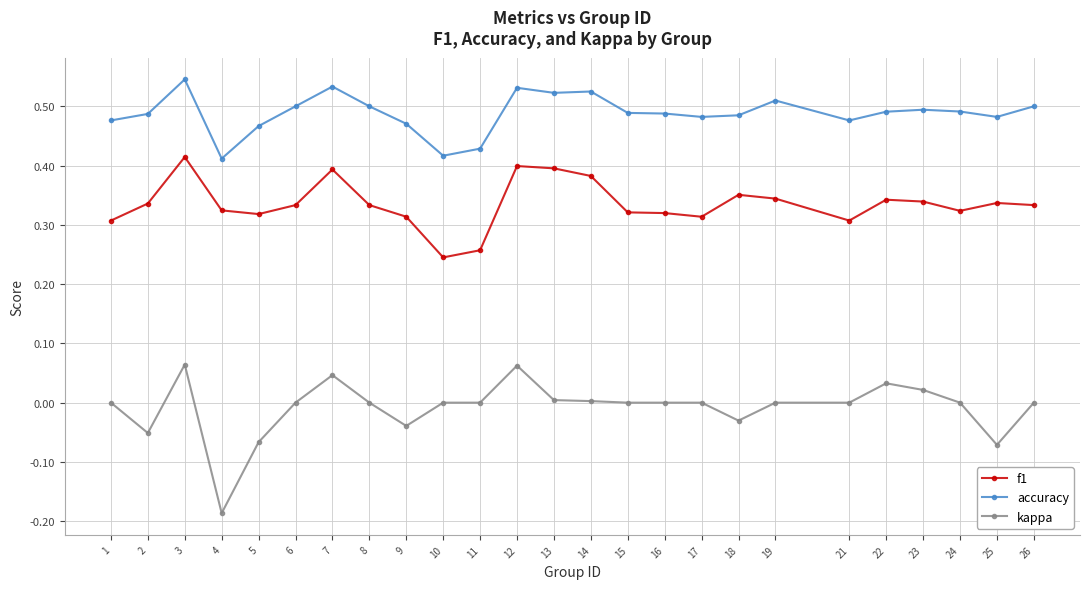

Which series has the widest spread of values?

kappa